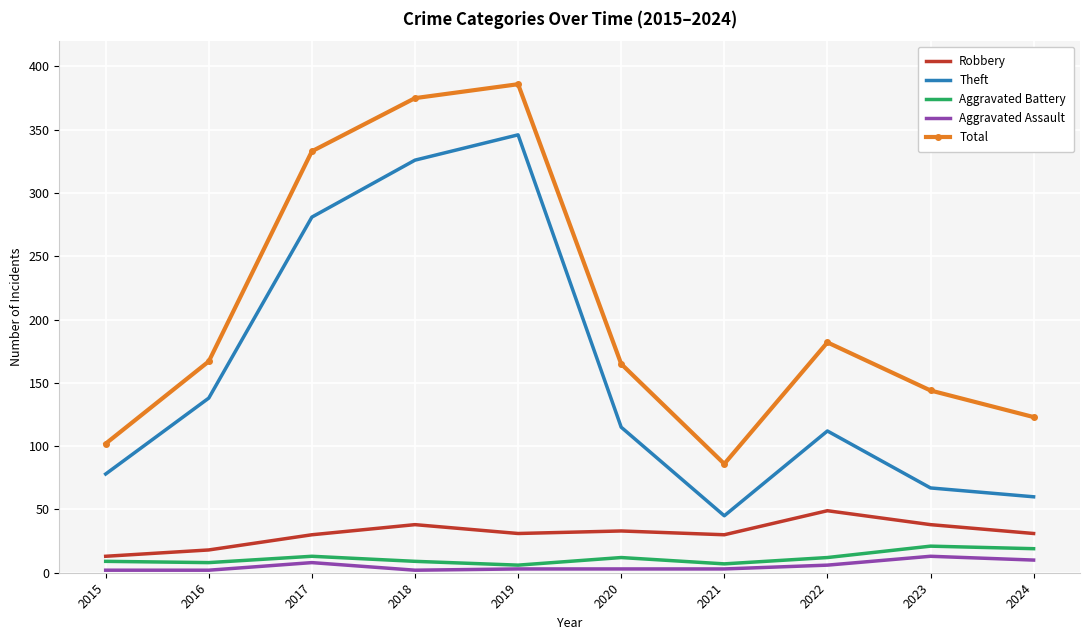

What is the average value of the Robbery series?

31